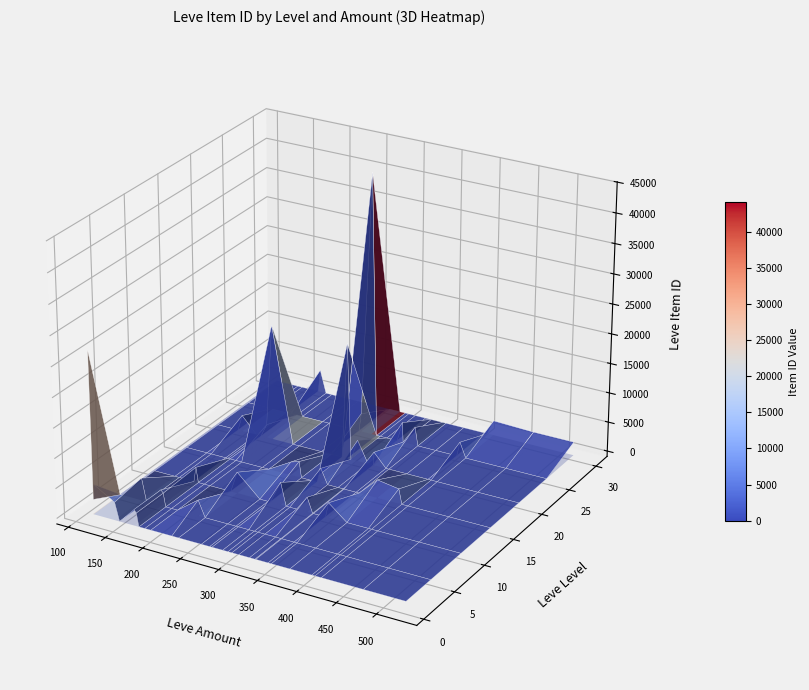

What is the difference between the 1 values at 114 and 144?

24114